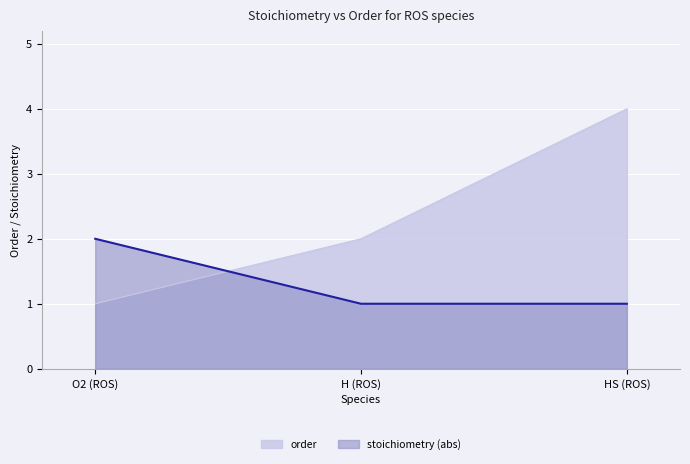

How many categories are shown in the chart?

3